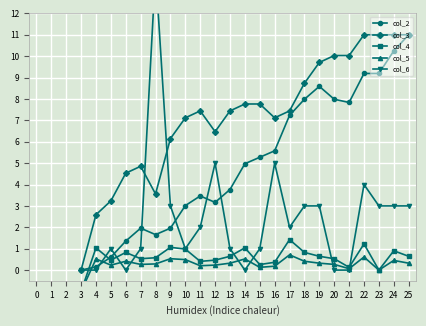

At how many categories does at least one series exceed 11?

1